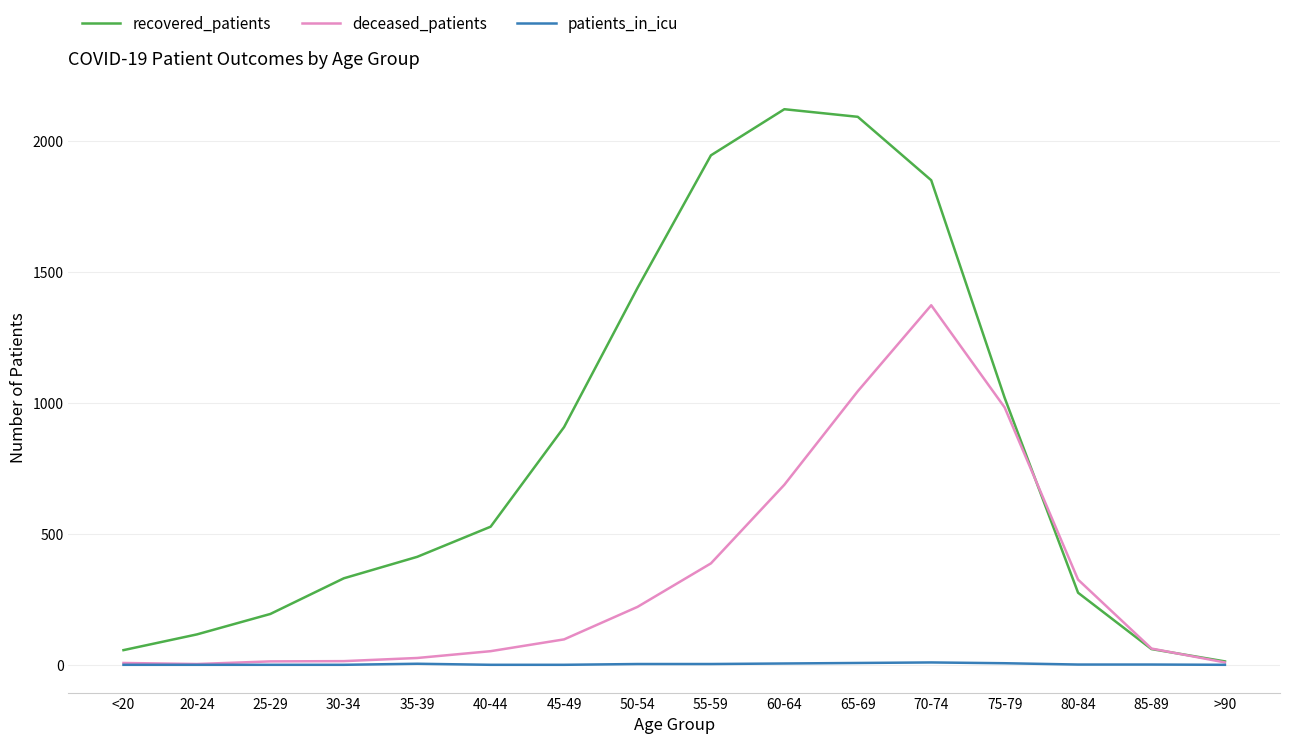

True or false: recovered_patients has more than 1 interior local peaks.

False